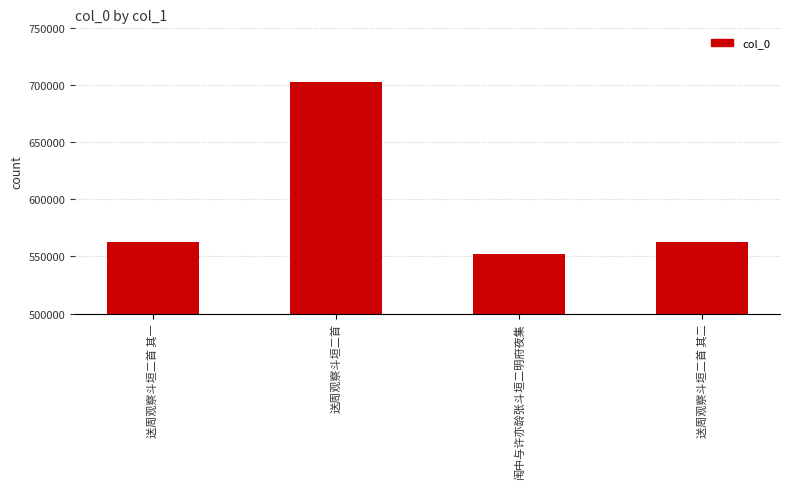

The value at 送周观察斗垣二首 其二 is 115765. True or false?

False